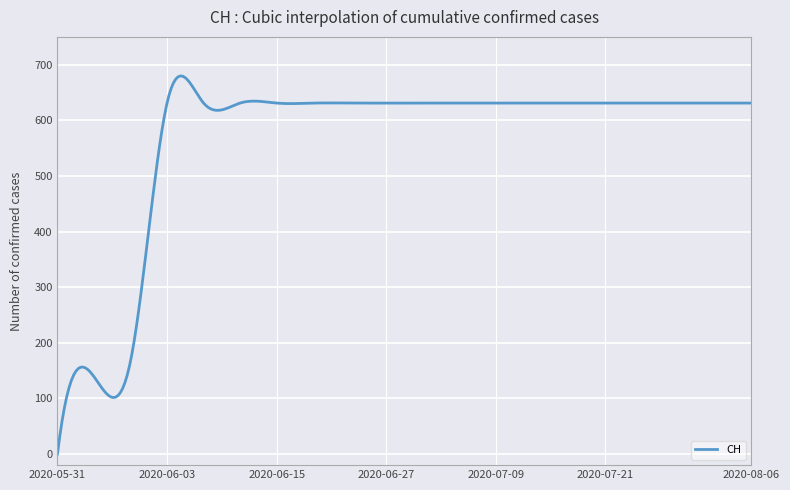

What is the maximum value shown in the chart?

679.8